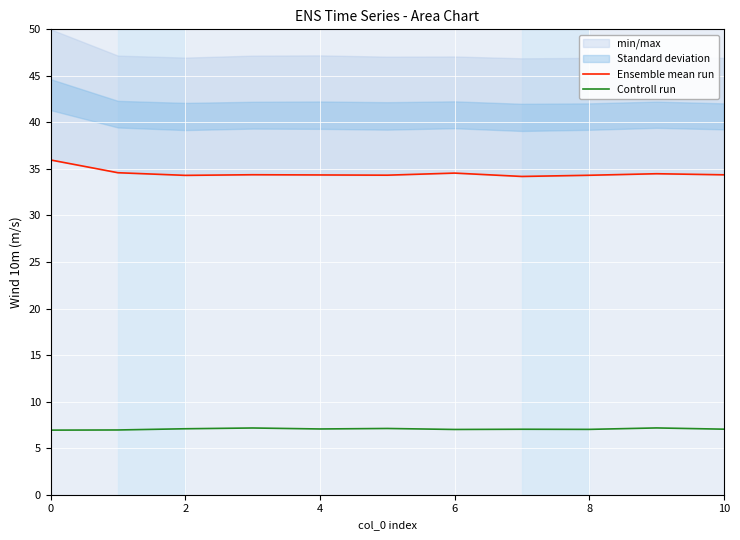

Is it true that Controll run equals 3.6 at 10?

False